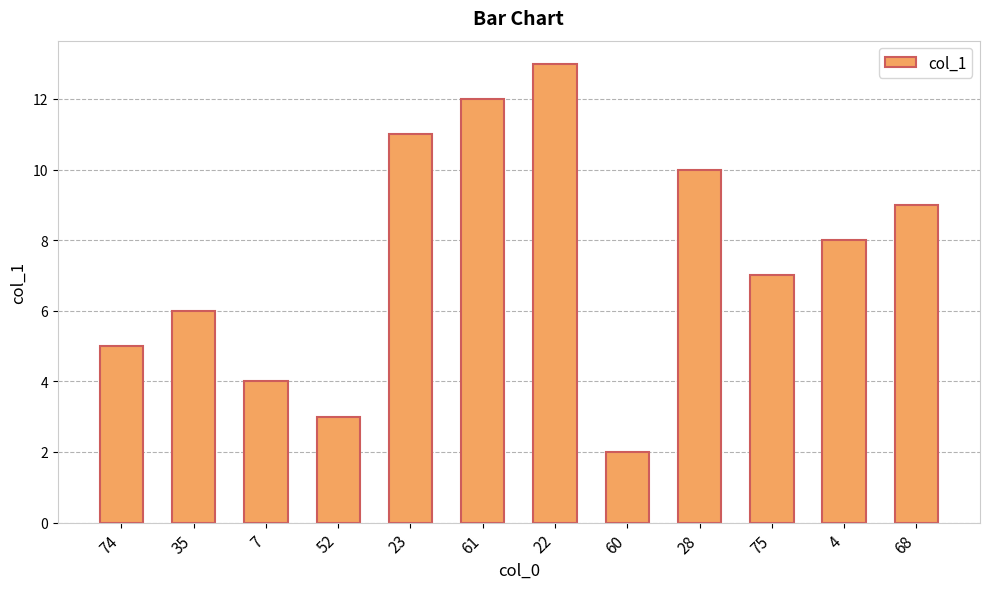

At which label is the value closest to 7?

75